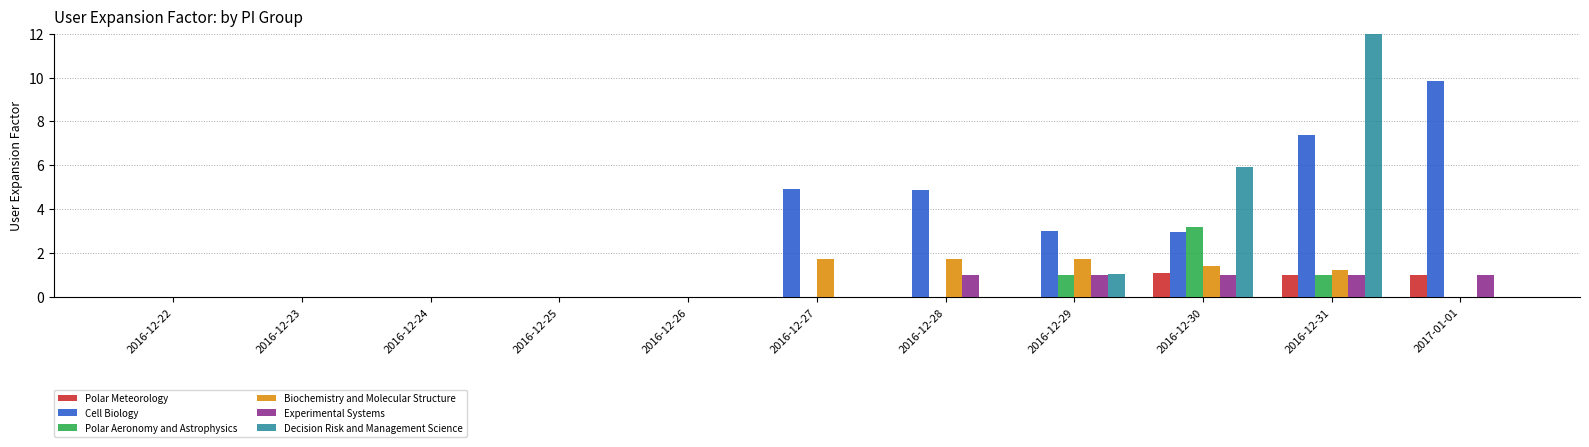

Reading left to right, extract all data points from this chart.

Polar Meteorology: 0.0	0.0	0.0	0.0	0.0	0.0	0.0	0.0	1.1	1.0	1.0
Cell Biology: 0.0	0.0	0.0	0.0	0.0	4.9	4.9	3.0	3.0	7.4	9.8
Polar Aeronomy and Astrophysics: 0.0	0.0	0.0	0.0	0.0	0.0	0.0	1.0	3.2	1.0	0.0
Biochemistry and Molecular Structure: 0.0	0.0	0.0	0.0	0.0	1.7	1.7	1.7	1.4	1.2	0.0
Experimental Systems: 0.0	0.0	0.0	0.0	0.0	0.0	1.0	1.0	1.0	1.0	1.0
Decision Risk and Management Science: 0.0	0.0	0.0	0.0	0.0	0.0	0.0	1.0	5.9	38.5	0.0